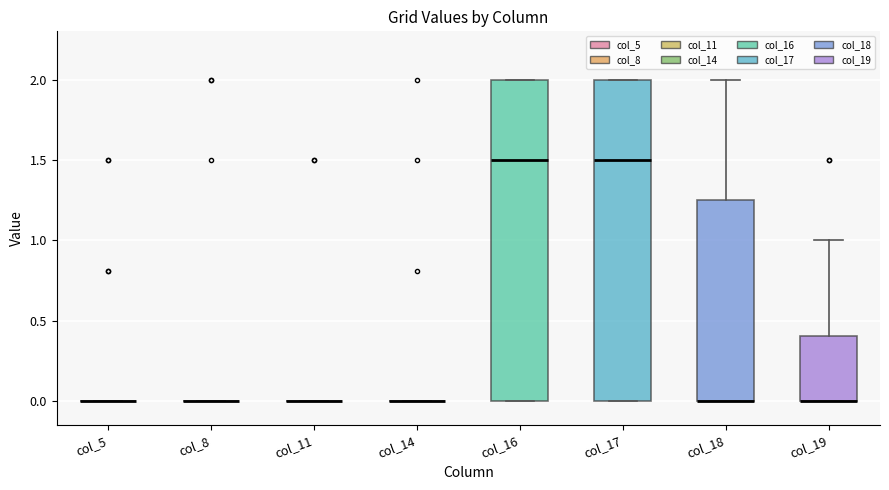

Where is the lower edge of the box for col_18 on the y-axis? The values are not printed on the chart, so give them approximately, as read against the axis.

0.00